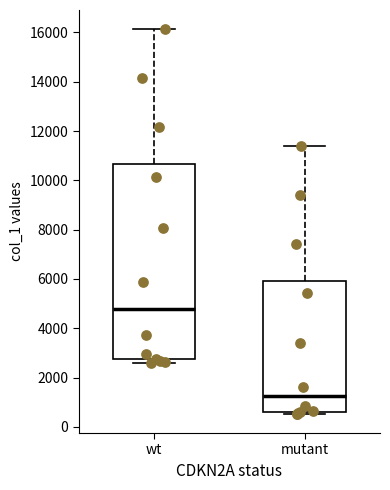

Reading left to right, read every box against the y-axis: the position of its median line, the range the box covers, and the ends of its whiskers. The values are not printed on the chart, so give them approximately, as read against the axis.

wt: median 4800, box 2800 to 10600, whiskers 2600 to 16200
mutant: median 1200, box 600 to 6000, whiskers 600 (just below the box's lower edge) to 11400